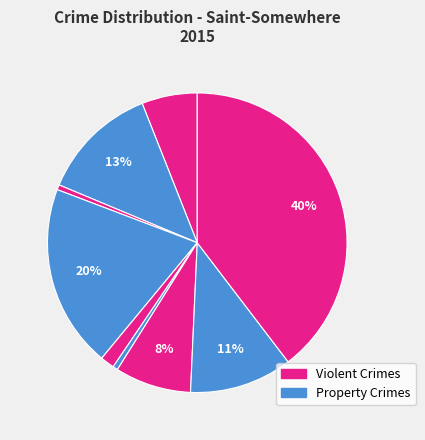

How many segments does this pie chart have?

9